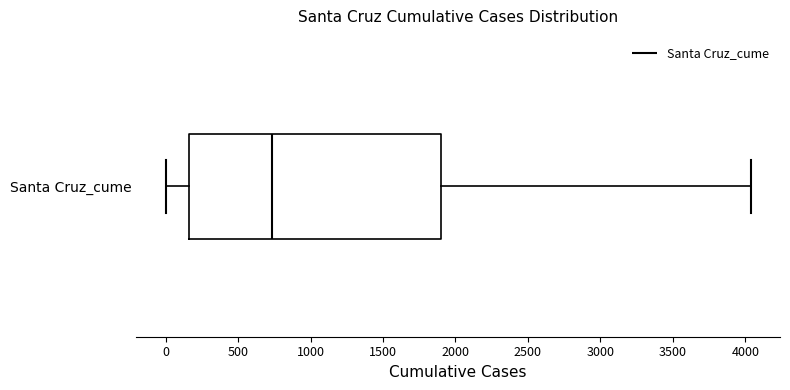

Transcribe this box plot: give where the median line is, the range the box spans, and where the two whiskers end, as read against the x-axis. The values are not printed on the chart, so give them approximately, as read against the axis.

median 750, box 150 to 1900, whiskers 0 to 4050